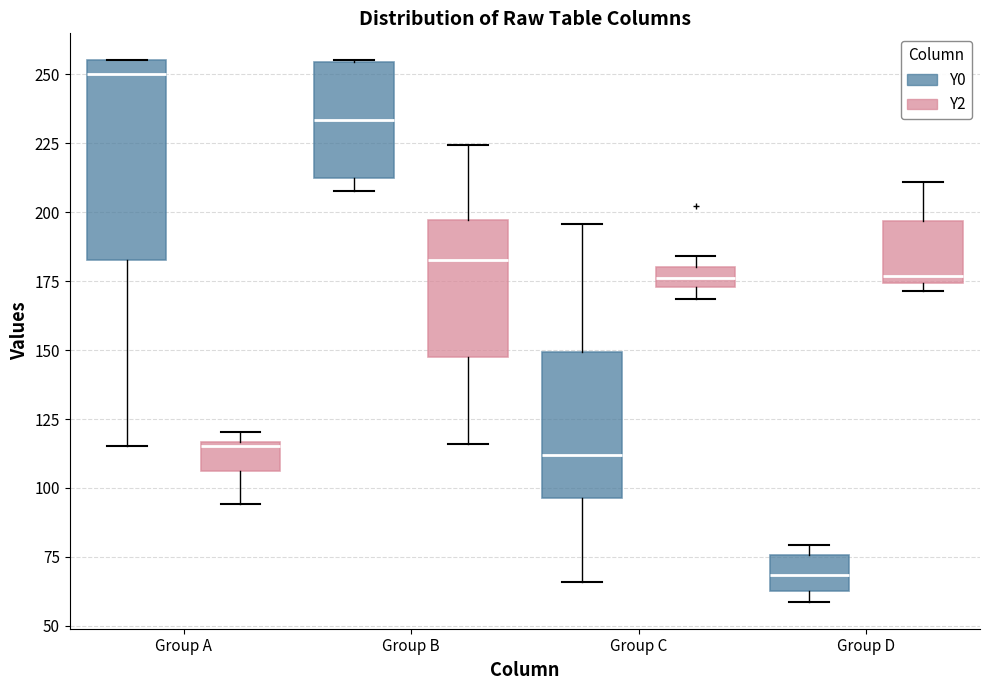

Which box's median line is the lowest?

Group D (Y0)